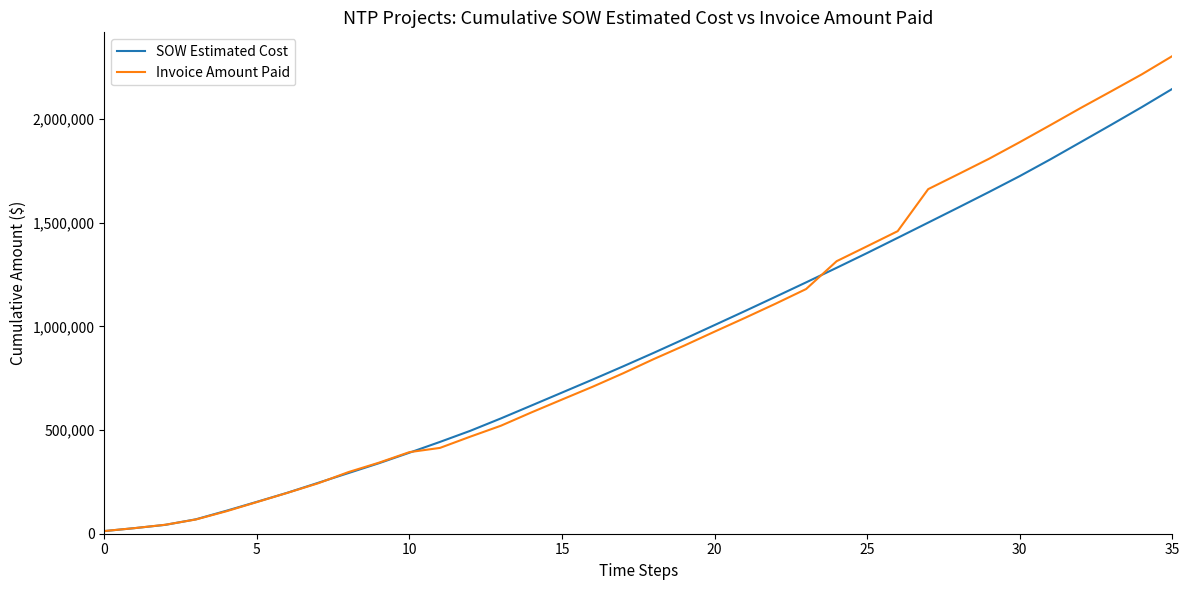

Which series has the largest range (max minus min)?

Invoice Amount Paid